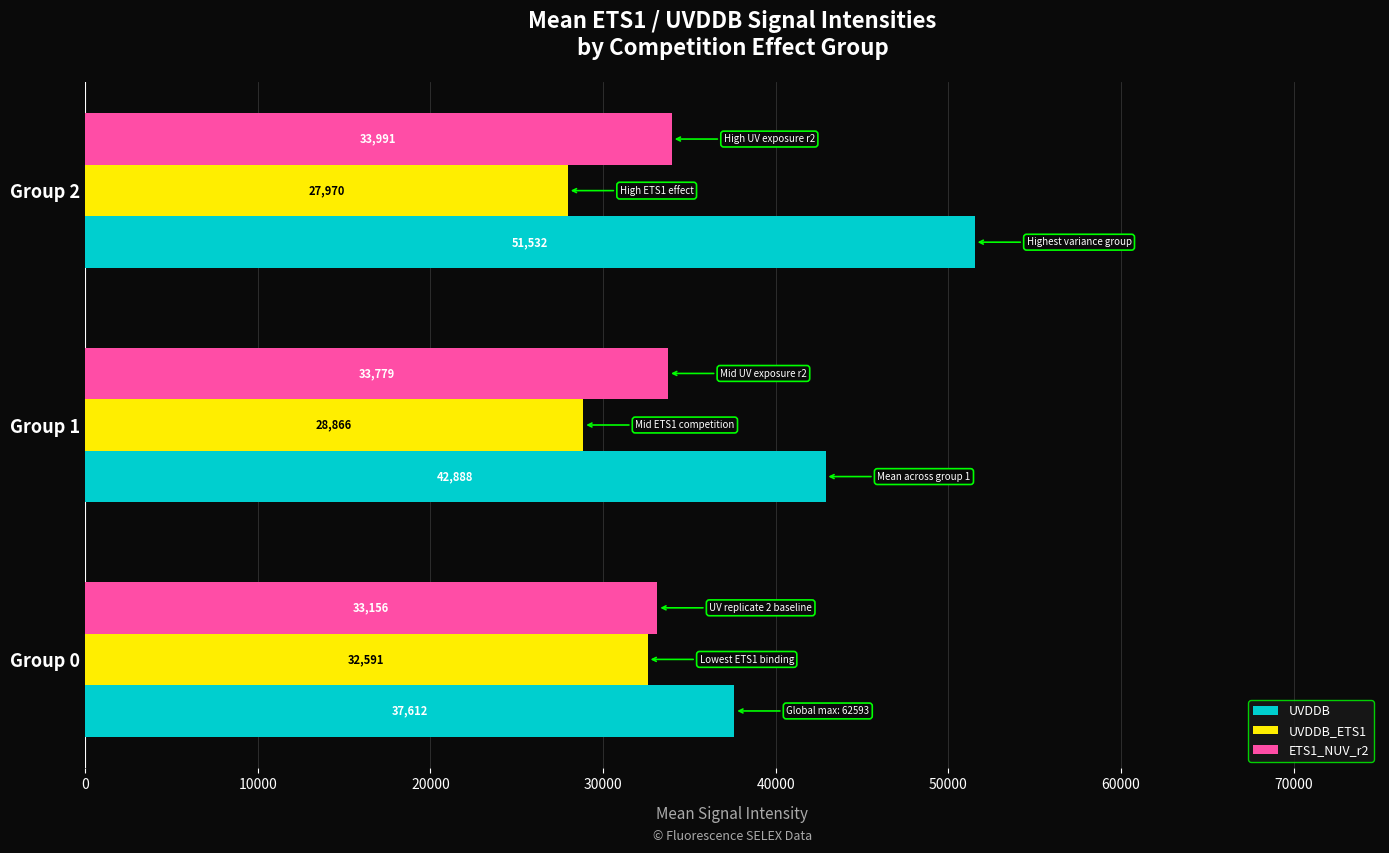

What is the sum of all ETS1_NUV_r2 values?

100926